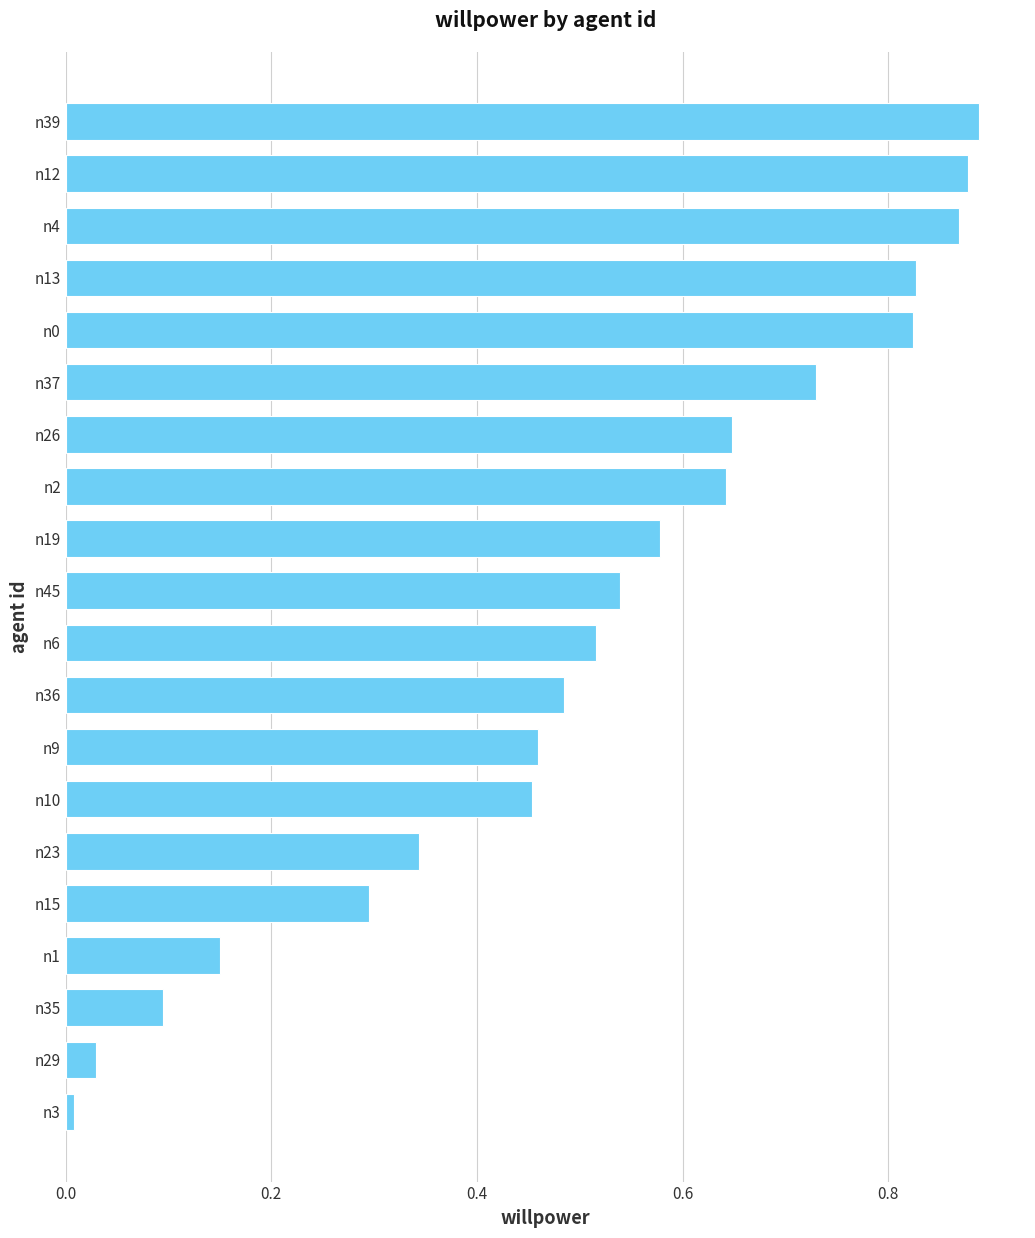

How many categories are shown in the chart?

20